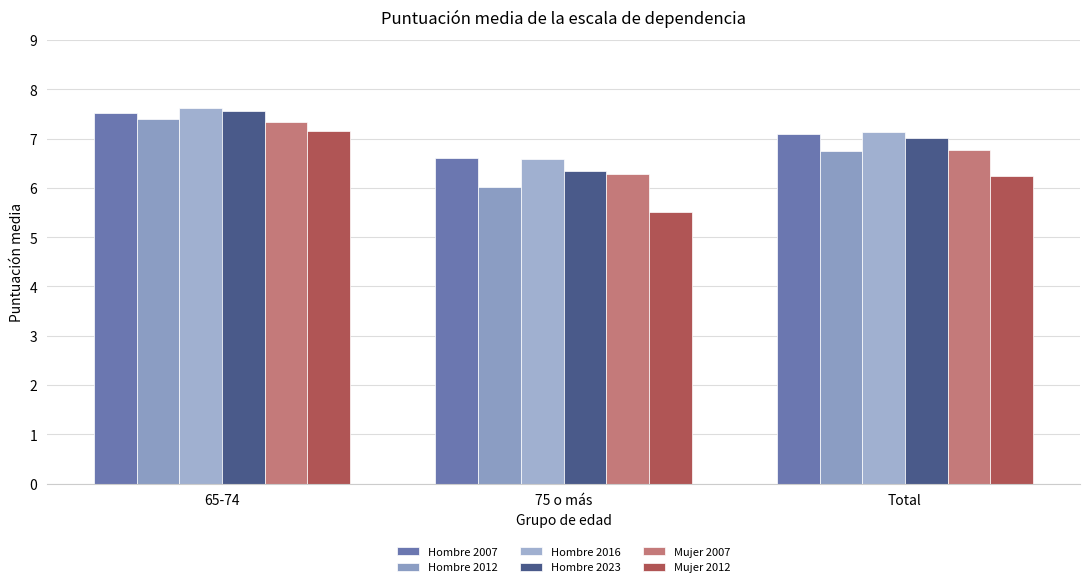

Which has a higher value, 65-74 or 75 o más?

65-74